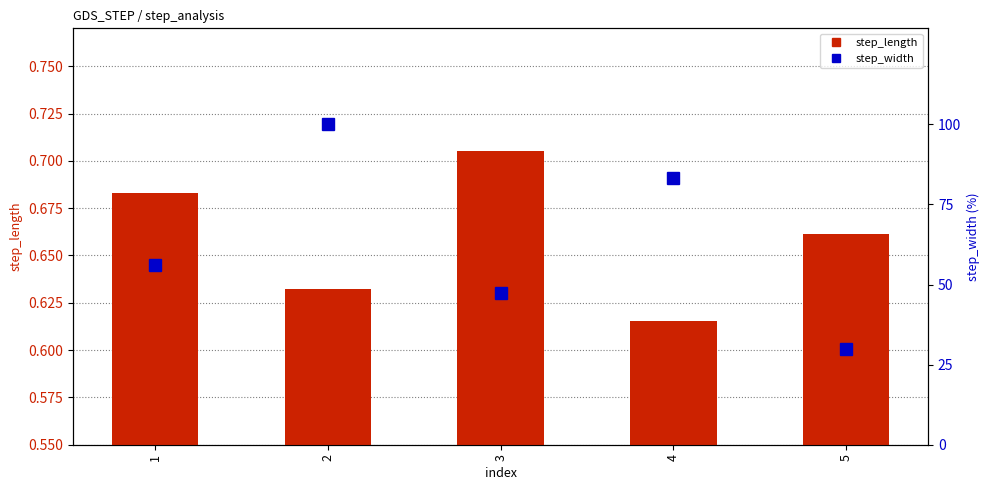

Between 4 and 2, which is larger?

2